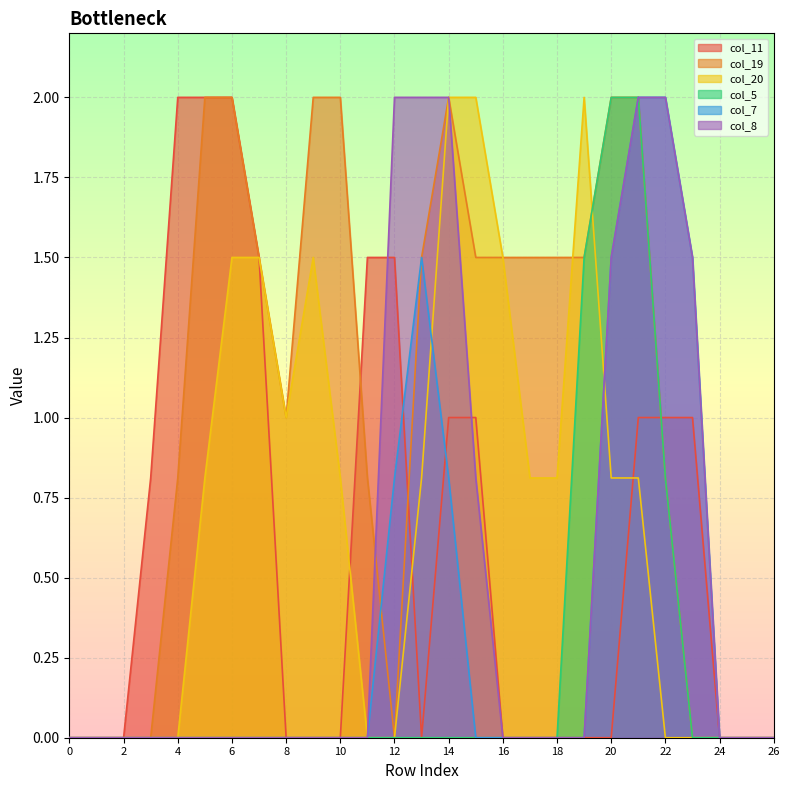

What are all the series names shown in the legend?

col_11, col_19, col_20, col_5, col_7, col_8